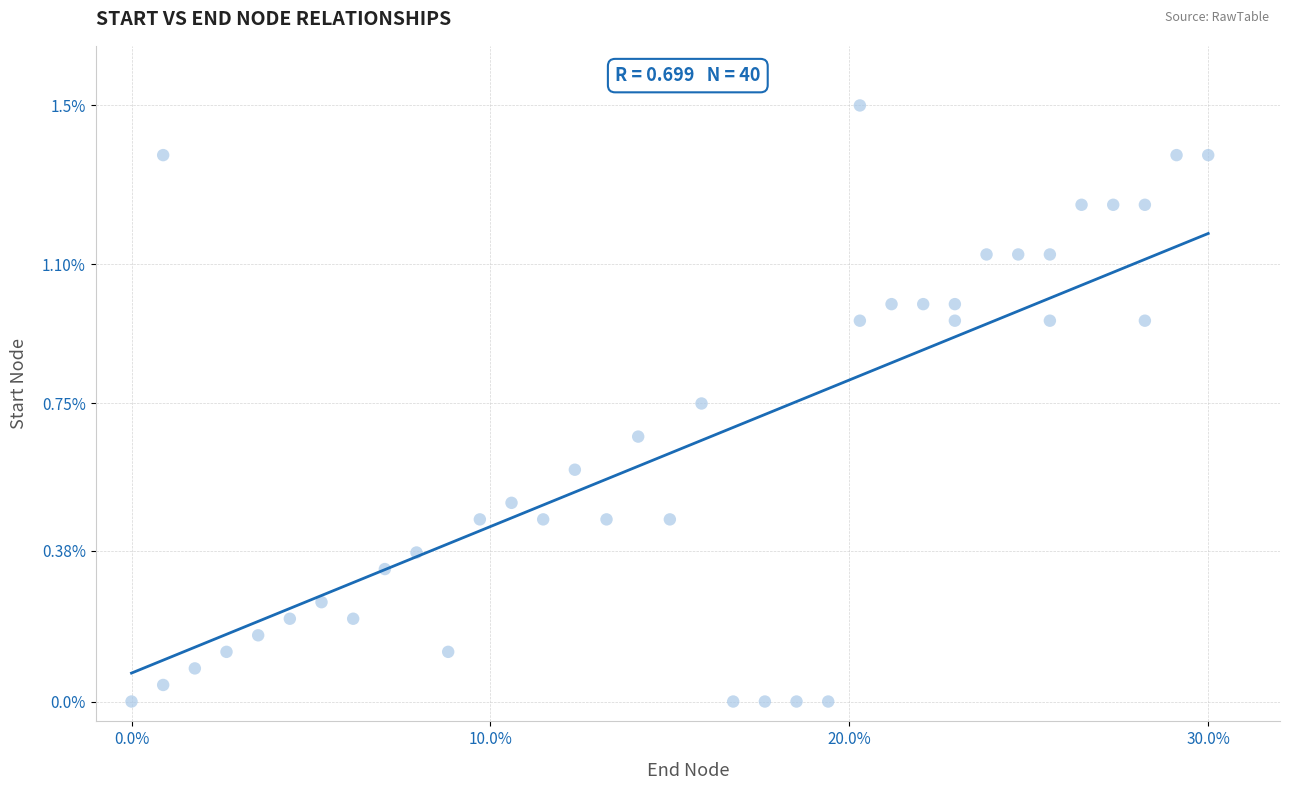

What is the range of X values (max minus min)?

30.0